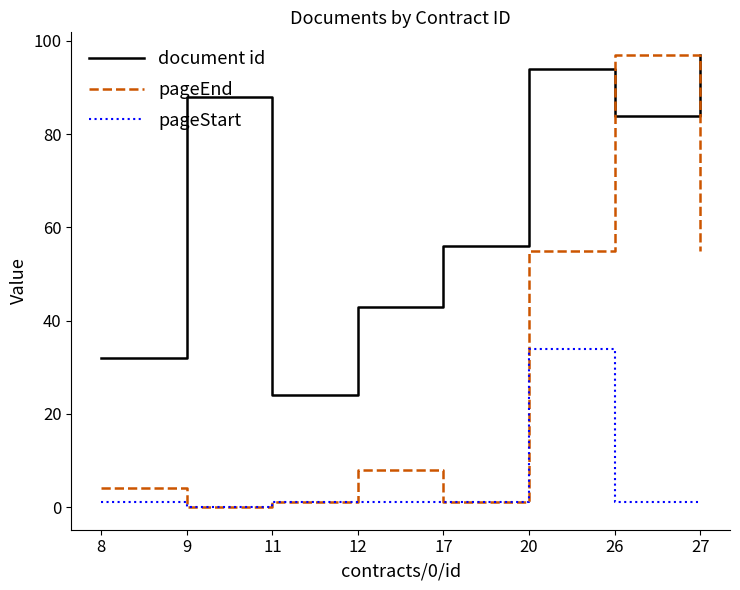

True or false: pageStart and document id intersect in this chart.

False